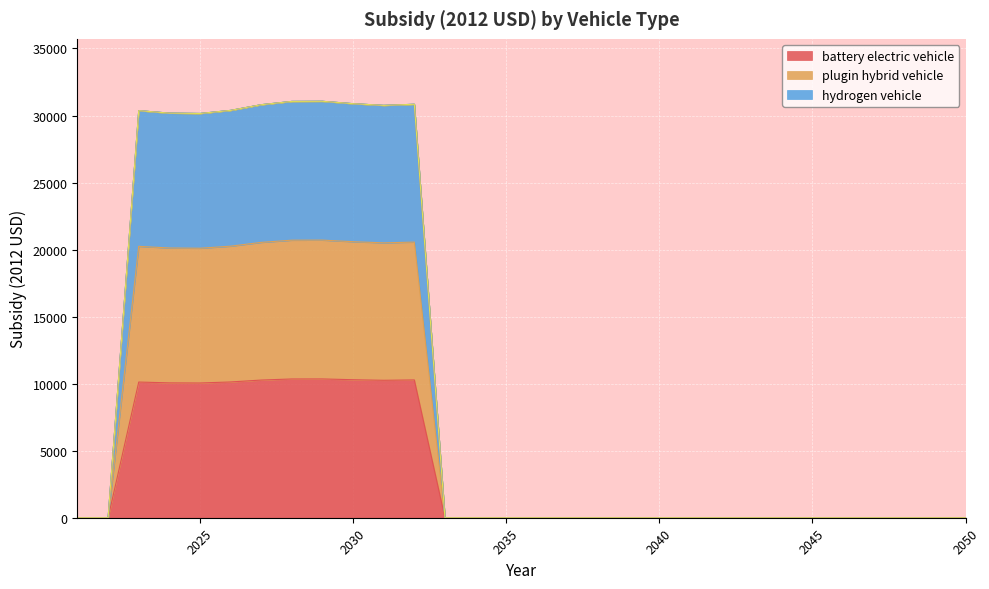

How many lines are shown in the chart?

6